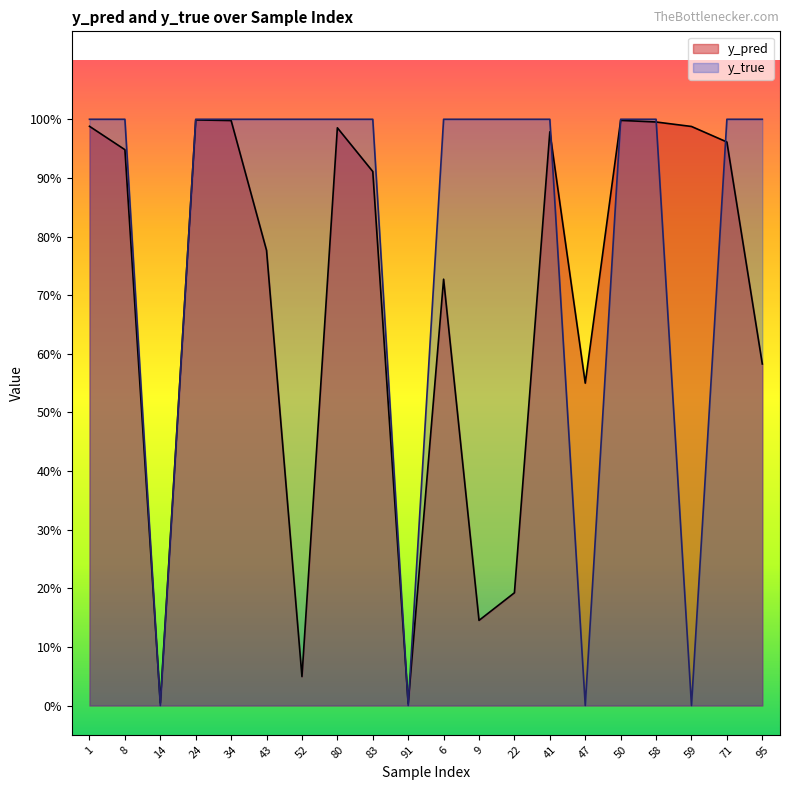

What position from the right is 52?

14